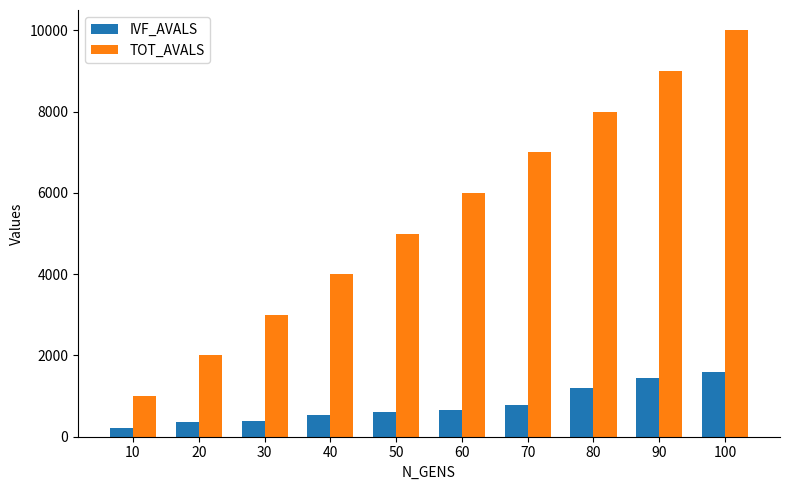

At which category is the sum across all series the highest?

100